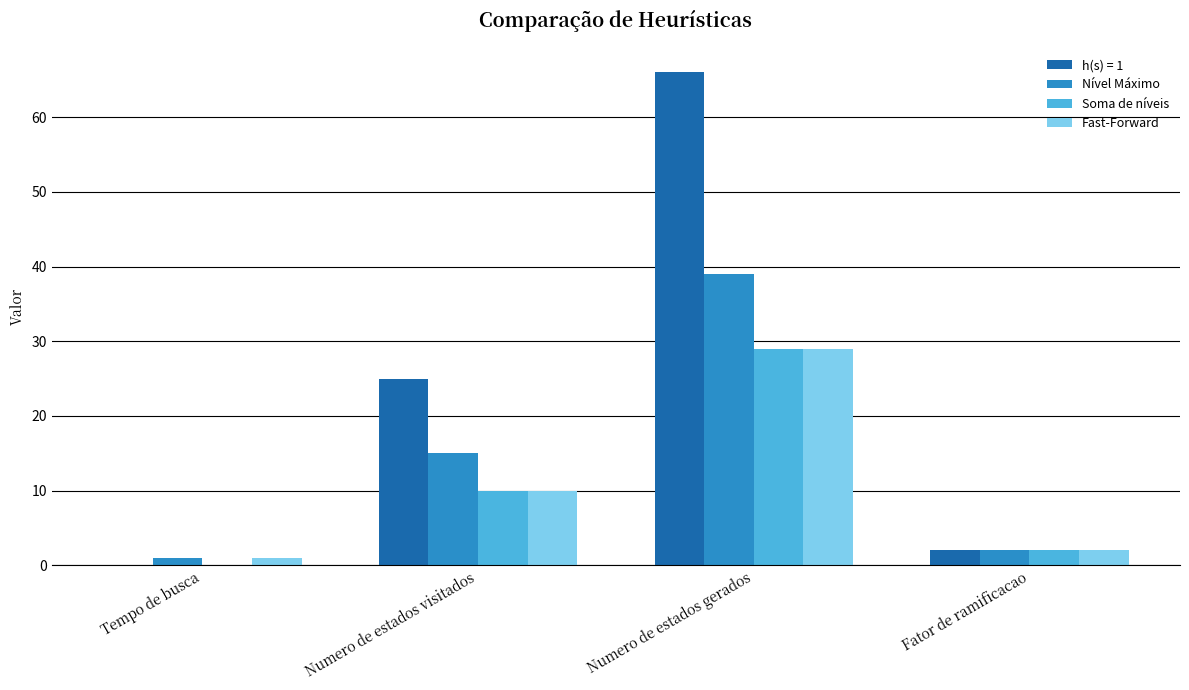

What is the sum of all Fast-Forward values?

42